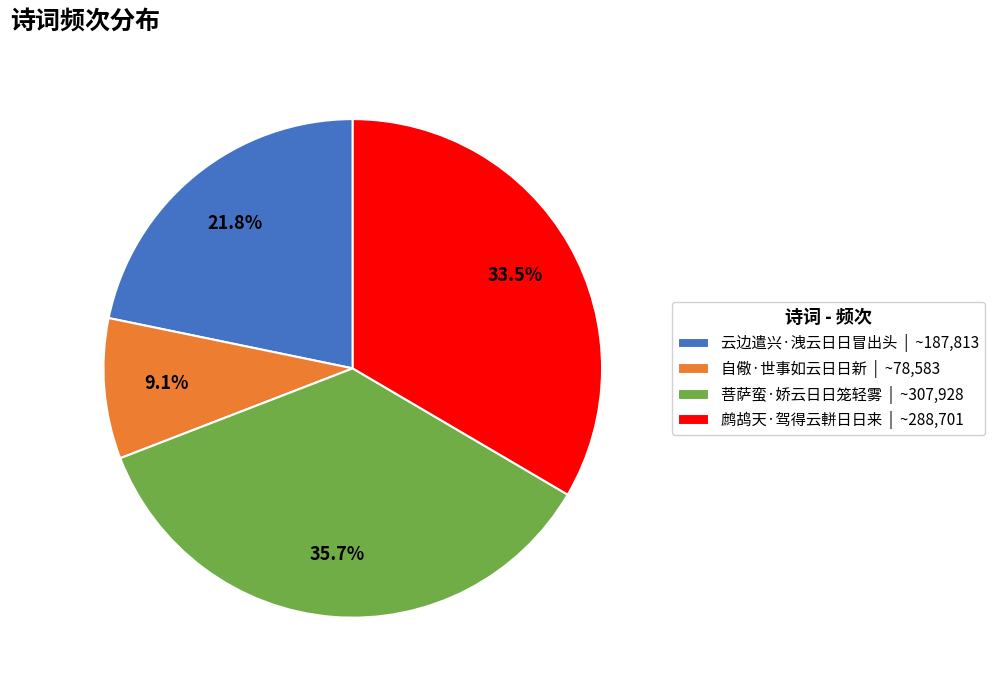

What is the largest slice in the pie chart?

菩萨蛮·娇云日日笼轻雾